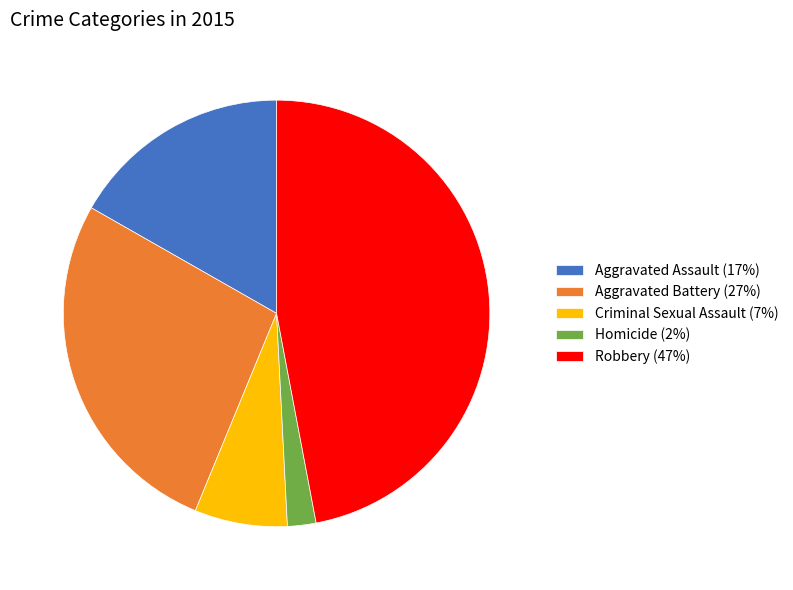

Do Robbery (47%) and Homicide (2%) together represent more than half of the pie?

No